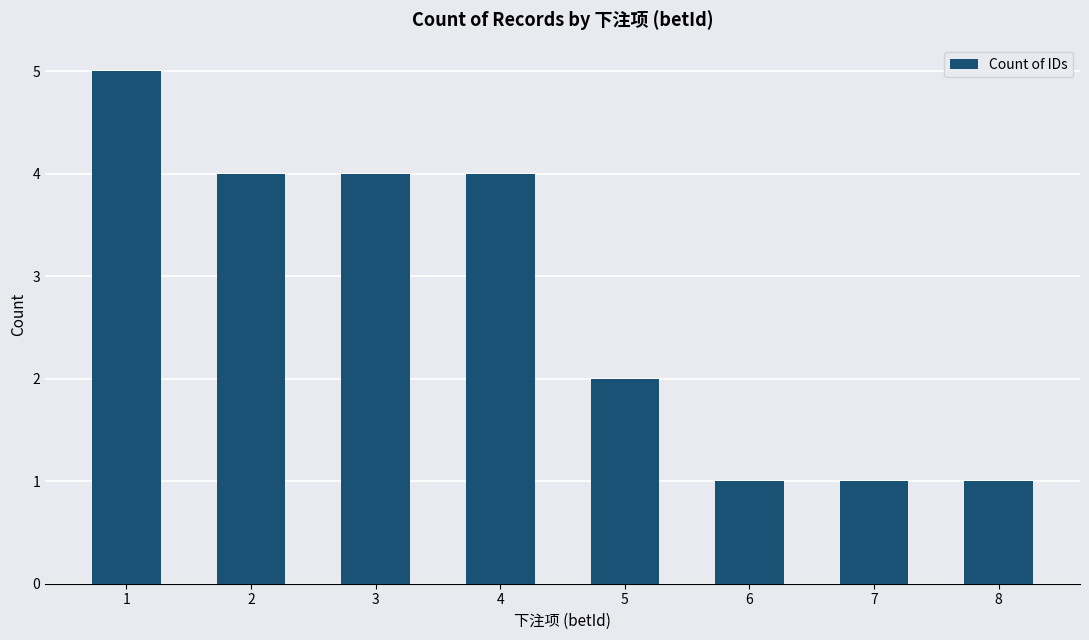

The chart shows a value of 1 at 2. True or false?

False